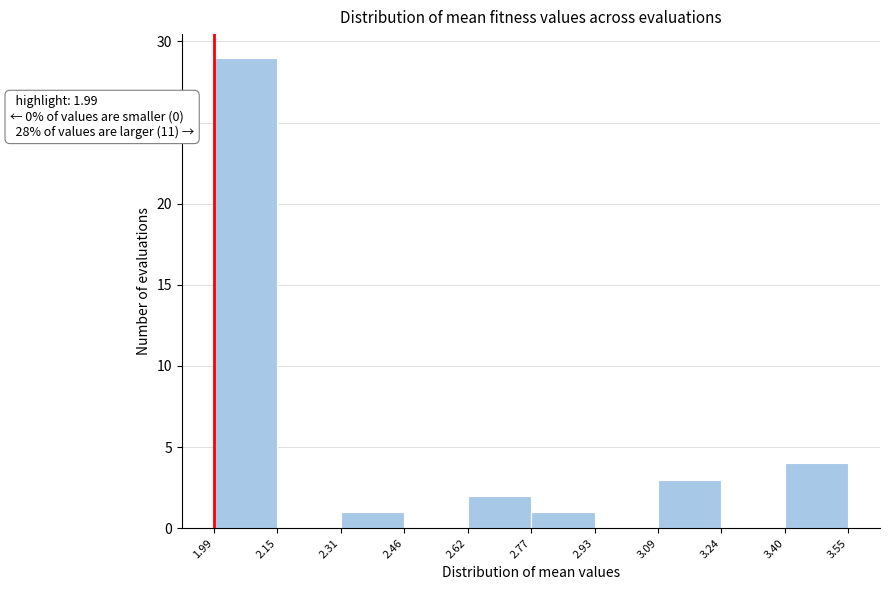

Which range on the x-axis has the tallest bar?

1.99 to 2.15